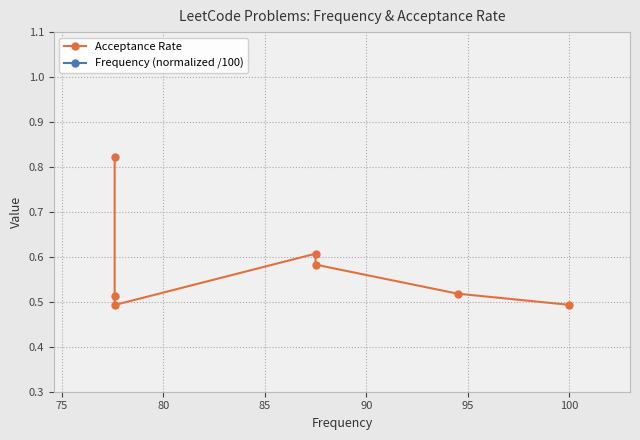

What is the sum of all Acceptance Rate values?

4.0